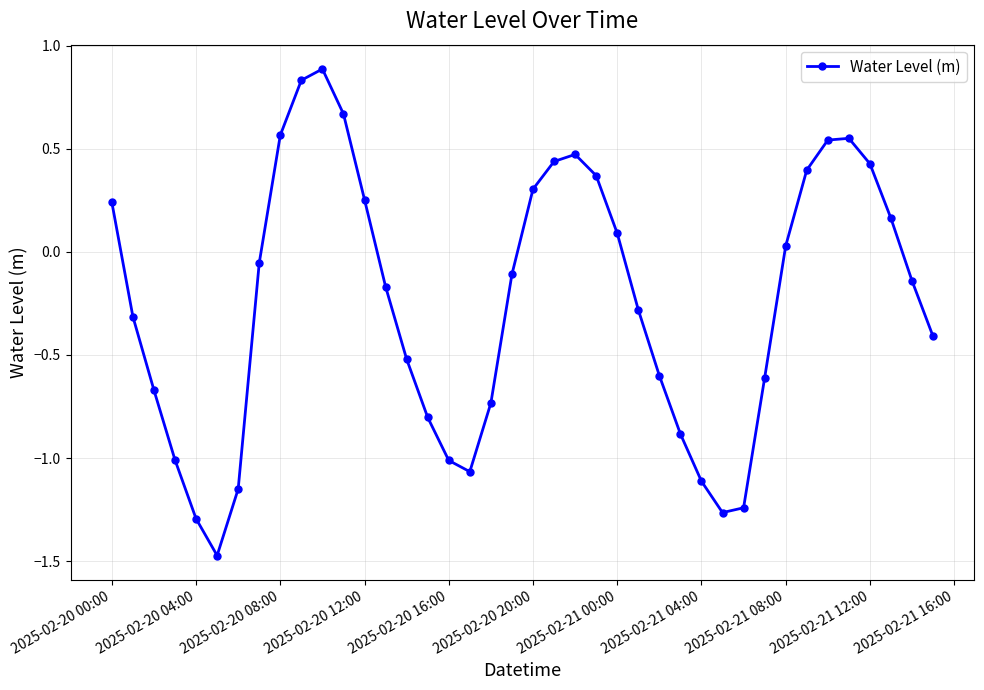

How many interior local peaks (higher than both neighbors) does the data have?

3